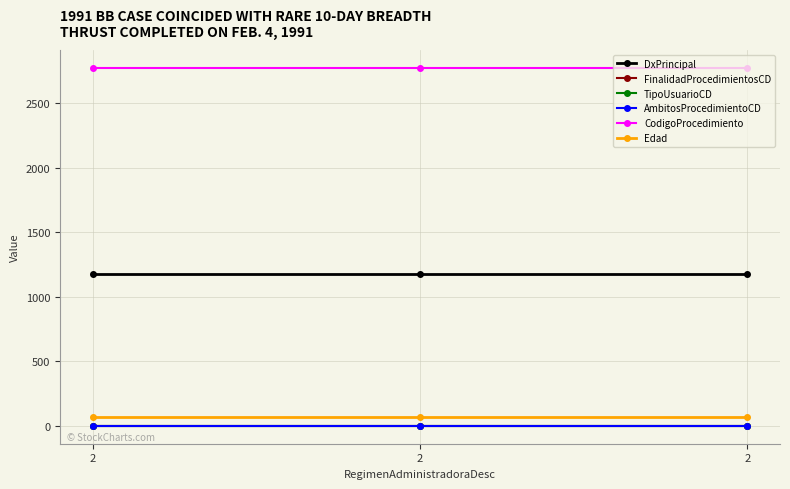

Does the chart display data point markers on the line(s)?

Yes